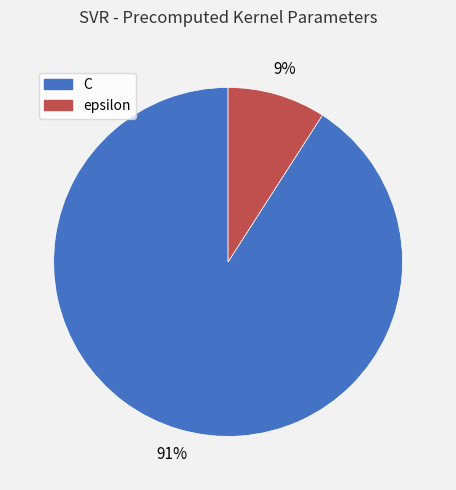

Combined, do C and epsilon account for over 50%?

Yes